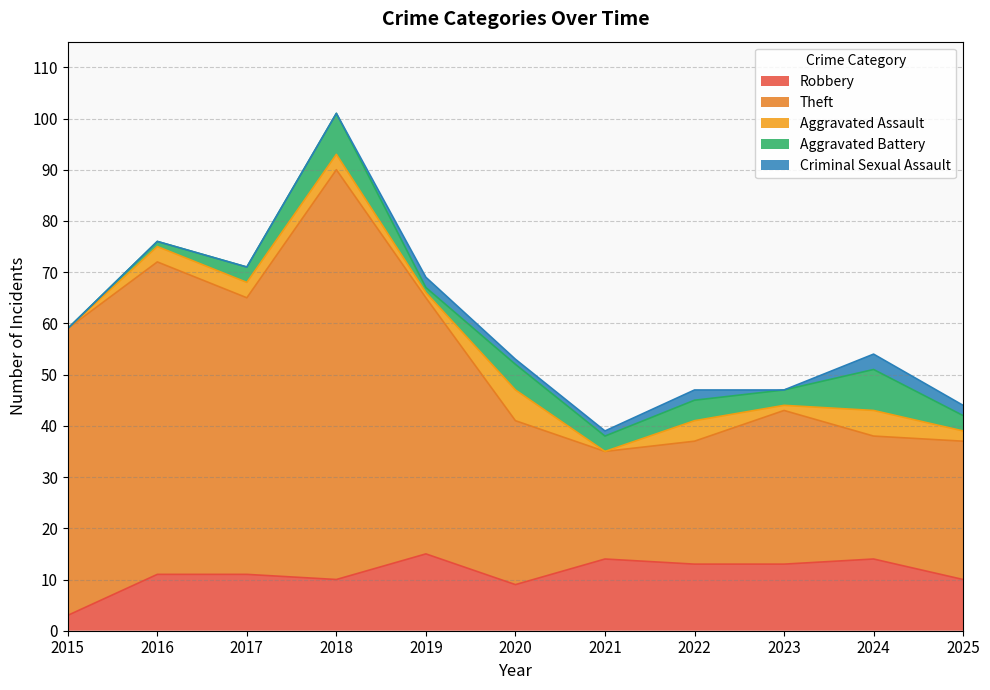

Read the Aggravated Assault value at 2018.

3